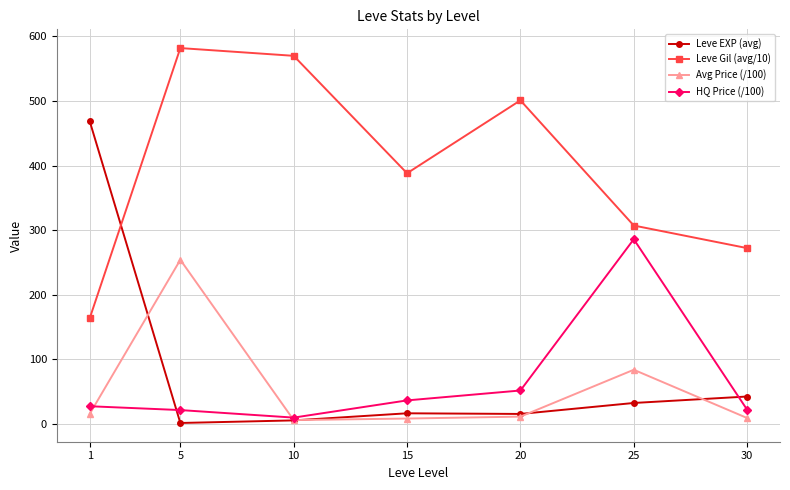

Is it true that Avg Price (/100) equals 83.5 at 25?

True